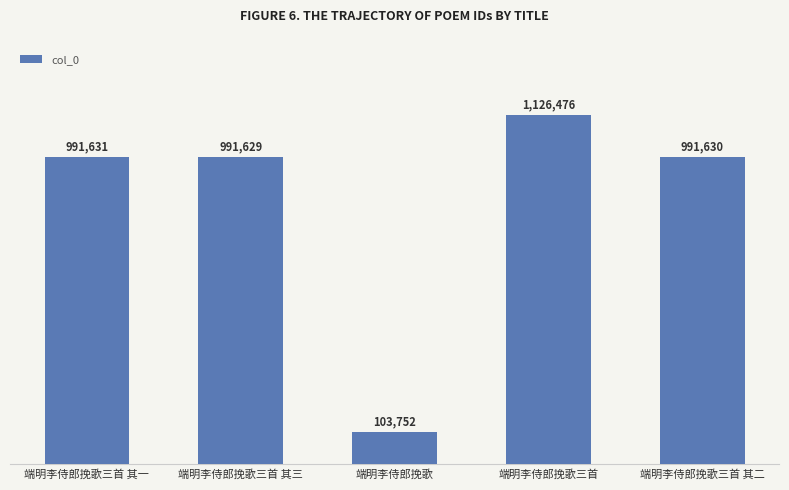

Does the chart contain any negative values?

No